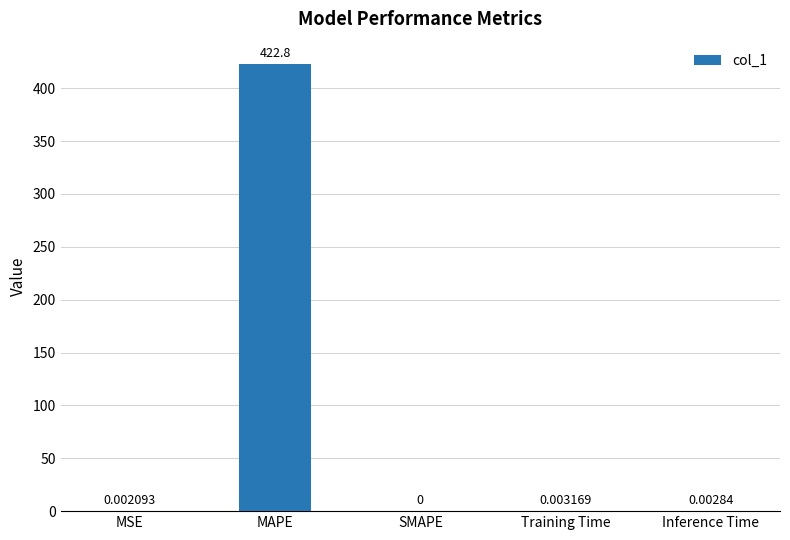

The chart shows a value of 0.0 at MSE. True or false?

True